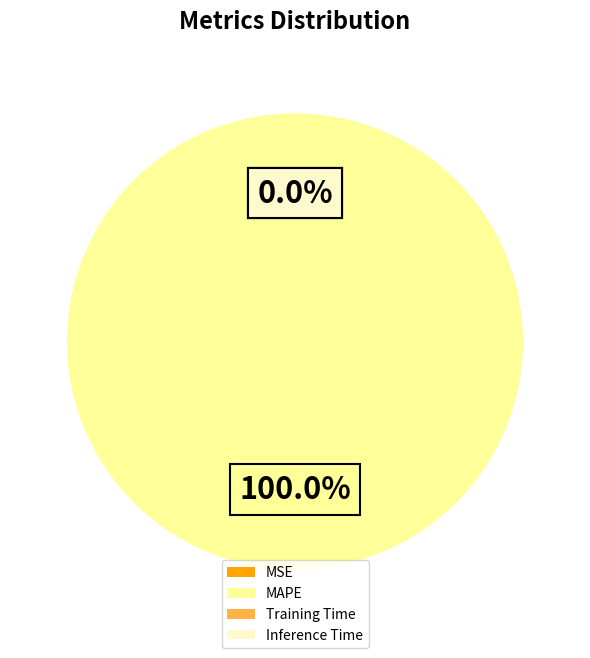

To the nearest percent, what is the difference between the largest and smallest slice percentages?

100%